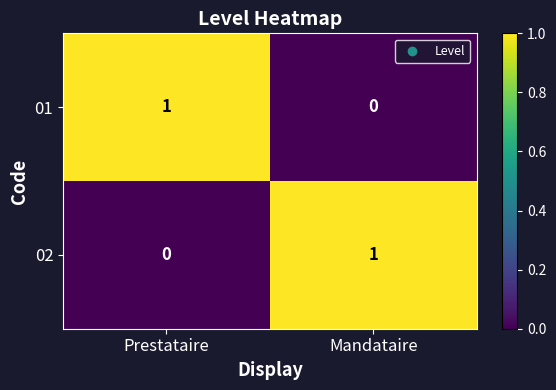

At how many categories does at least one series exceed 0?

2